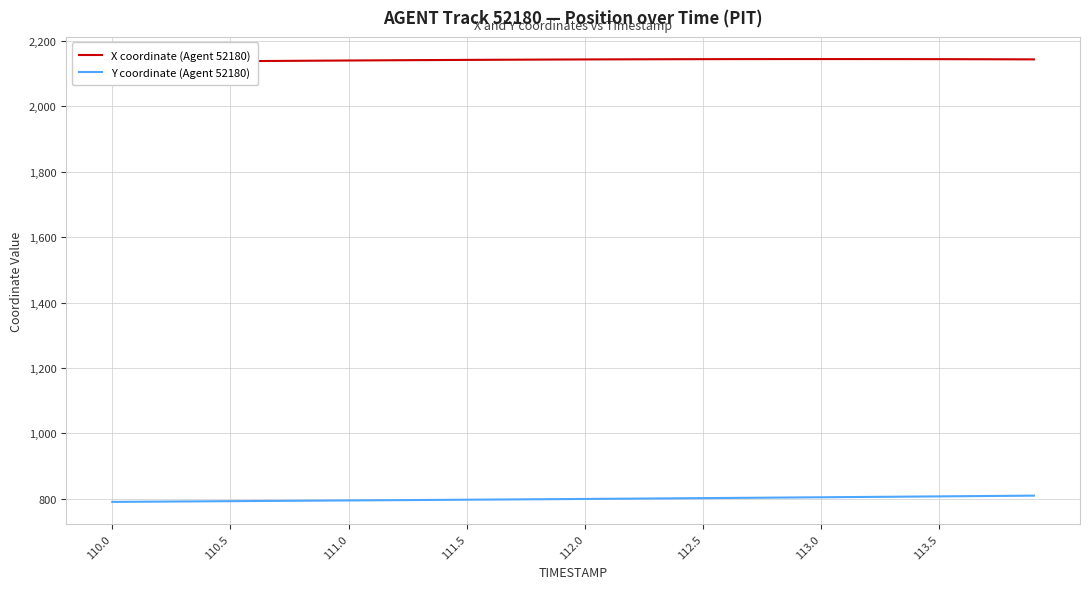

Rank the series by their maximum value, from highest to lowest.

X coordinate (Agent 52180), Y coordinate (Agent 52180)